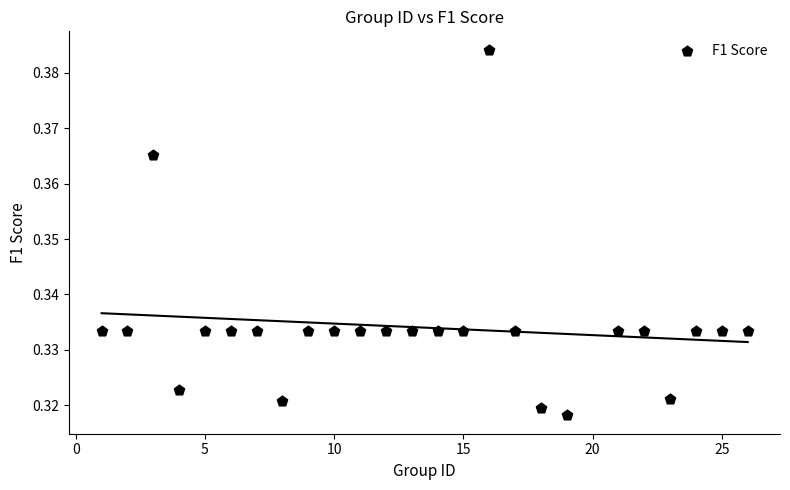

Count the number of points in this scatter plot.

25